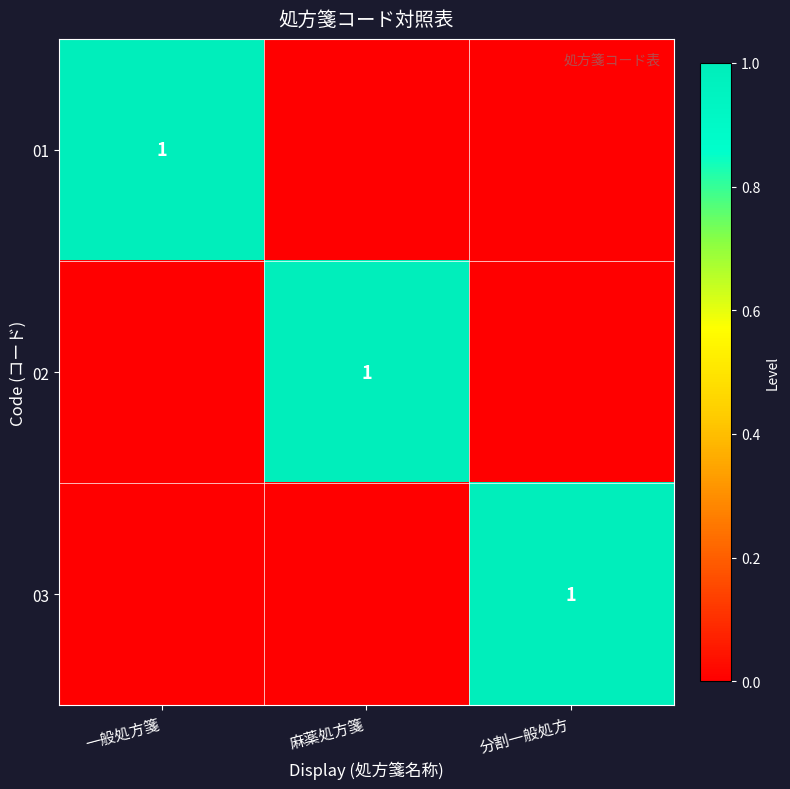

True or false: 01 has a value of 0 at 一般処方箋.

False